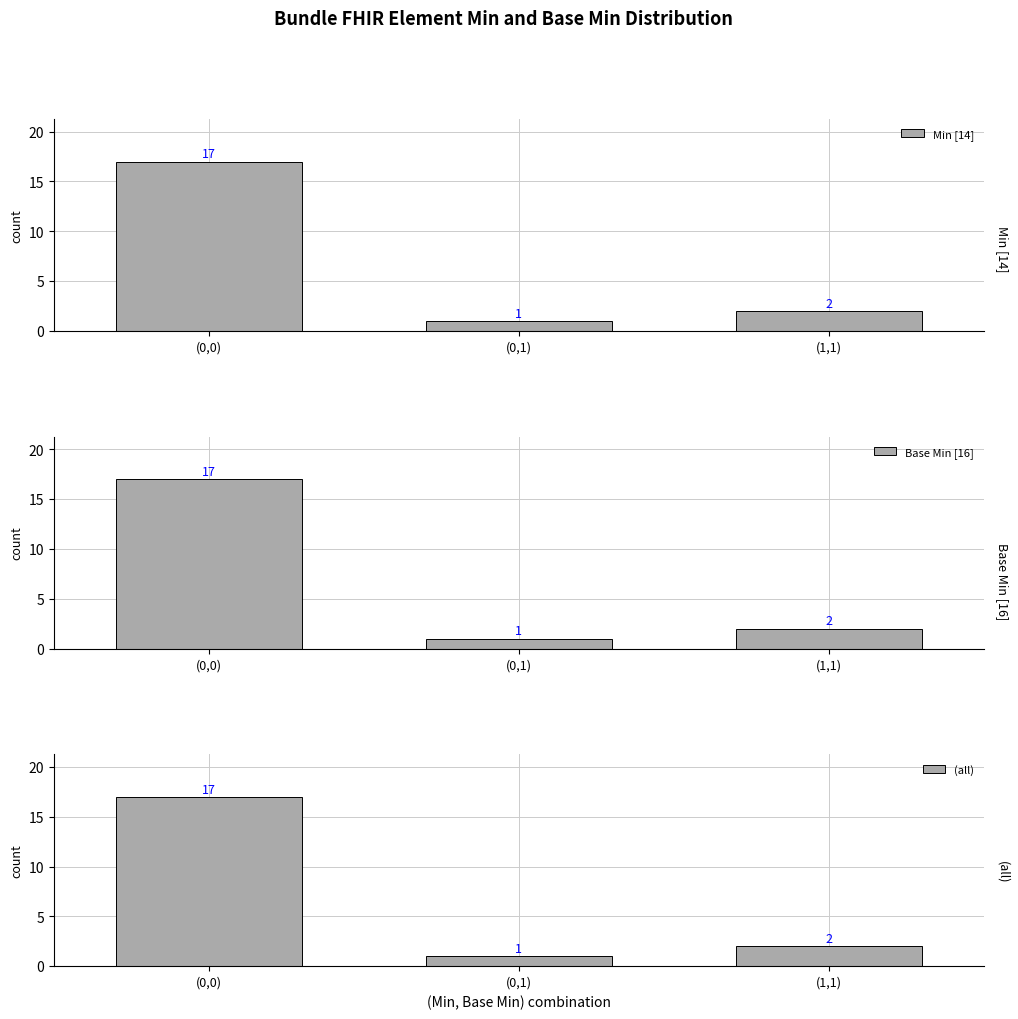

Are the bars grouped side by side (vs. stacked)?

Yes